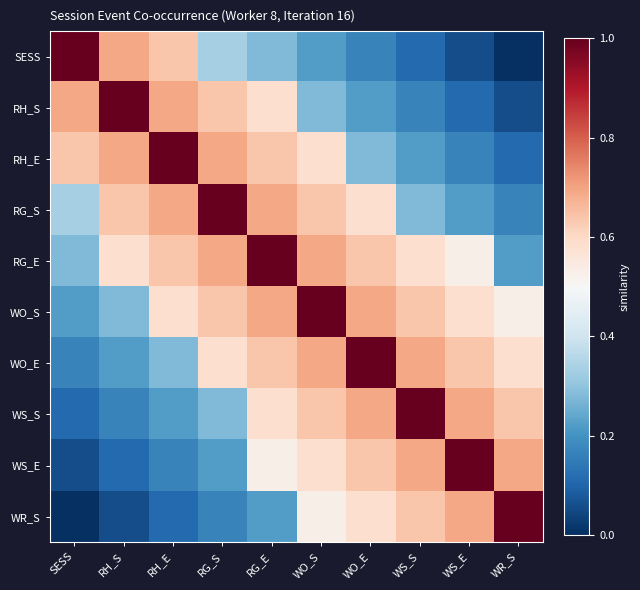

Which series has the largest total across all categories?

RG_E